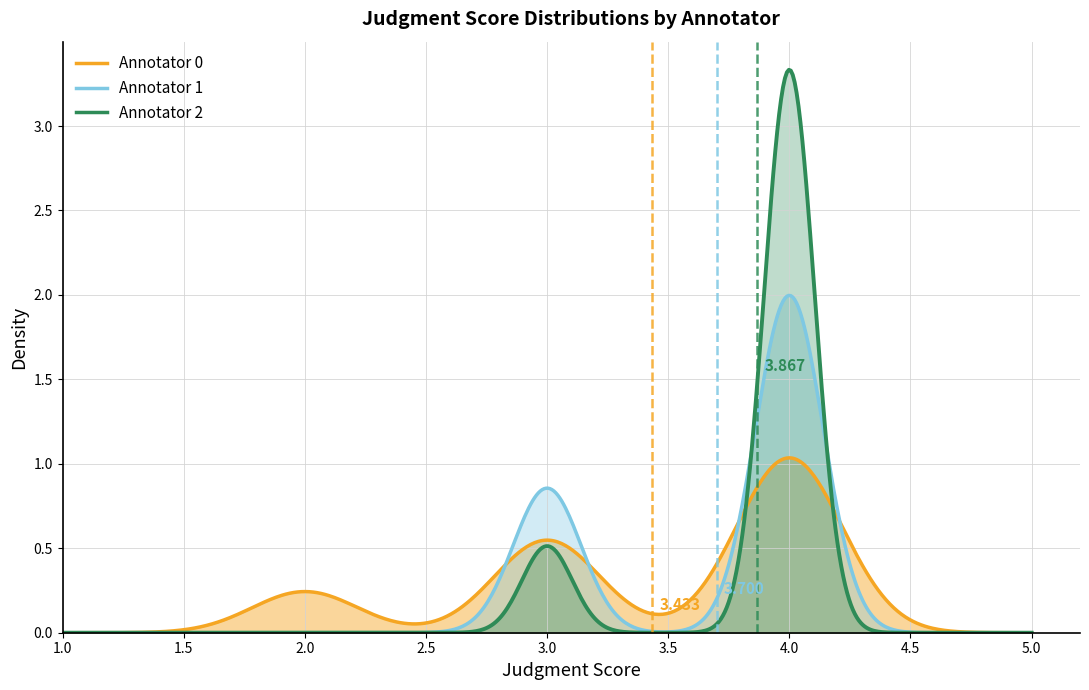

Reading right to left, transcribe all the data shown in this chart.

annotator_0: 3	3	4	3	4	4	4	2	4	2	4	3	4	3	4	2	4	4	3	3	4	4	4	4	4	4	4	3	3	2
annotator_1: 4	4	3	4	4	3	4	3	4	4	4	4	3	3	4	4	4	4	3	4	4	4	3	4	3	4	4	4	3	4
annotator_2: 4	3	4	4	4	4	4	4	4	4	3	4	4	4	4	4	4	4	4	4	4	4	4	3	4	4	4	3	4	4